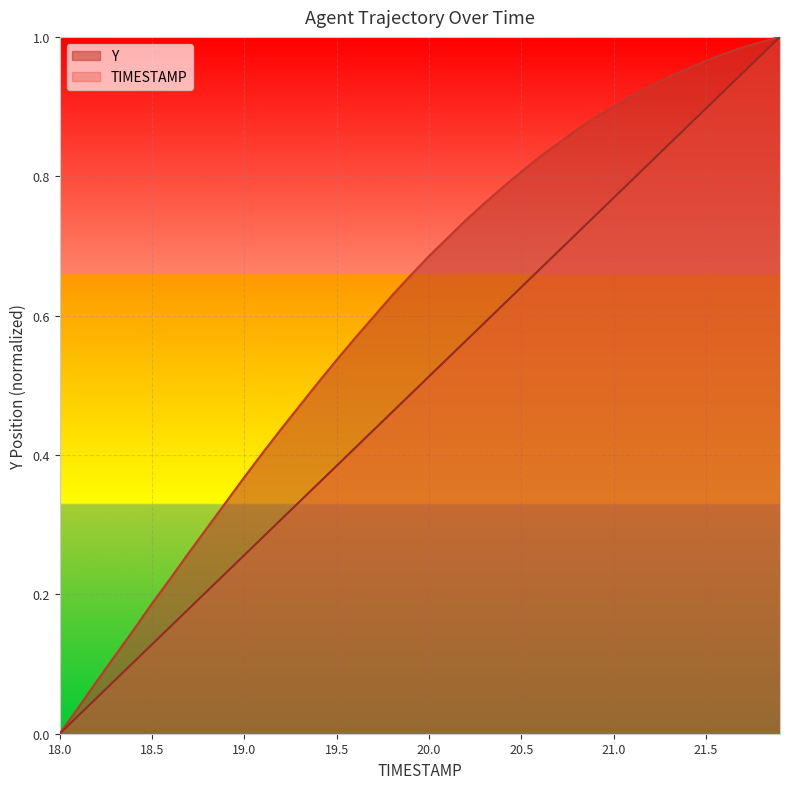

What position from the right is 20.4?

16